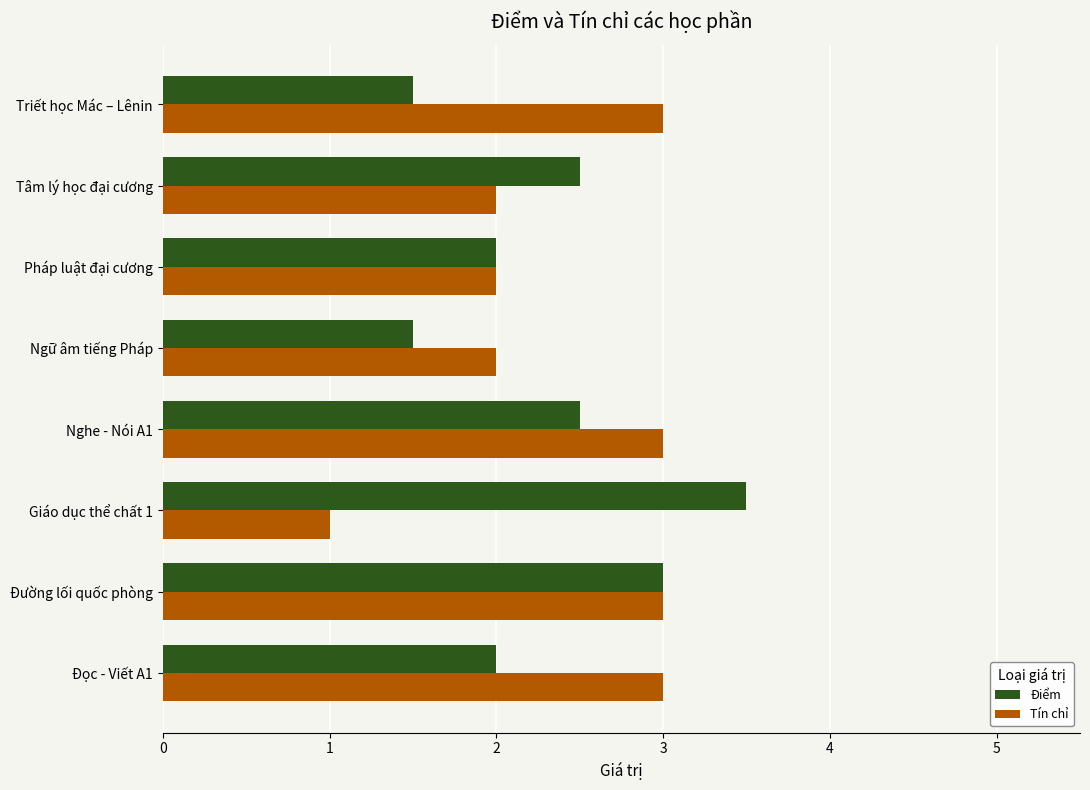

What is the minimum value for Tín chỉ?

1.0